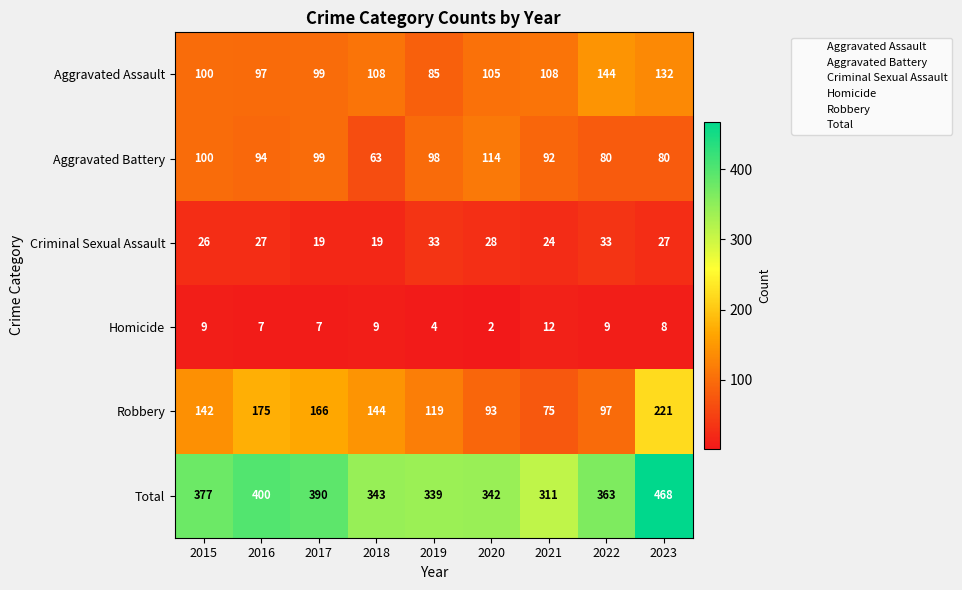

Is it true that Criminal Sexual Assault equals 18 at 2015?

False